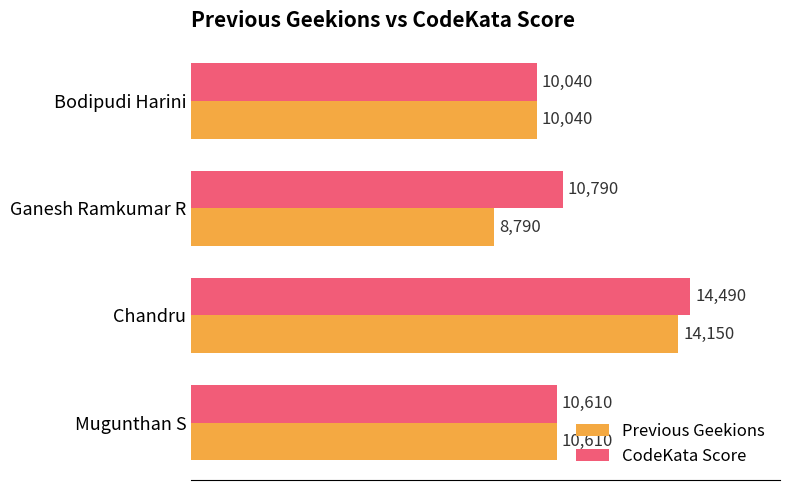

List the series in order of their overall mean, highest first.

CodeKata Score, Previous Geekions